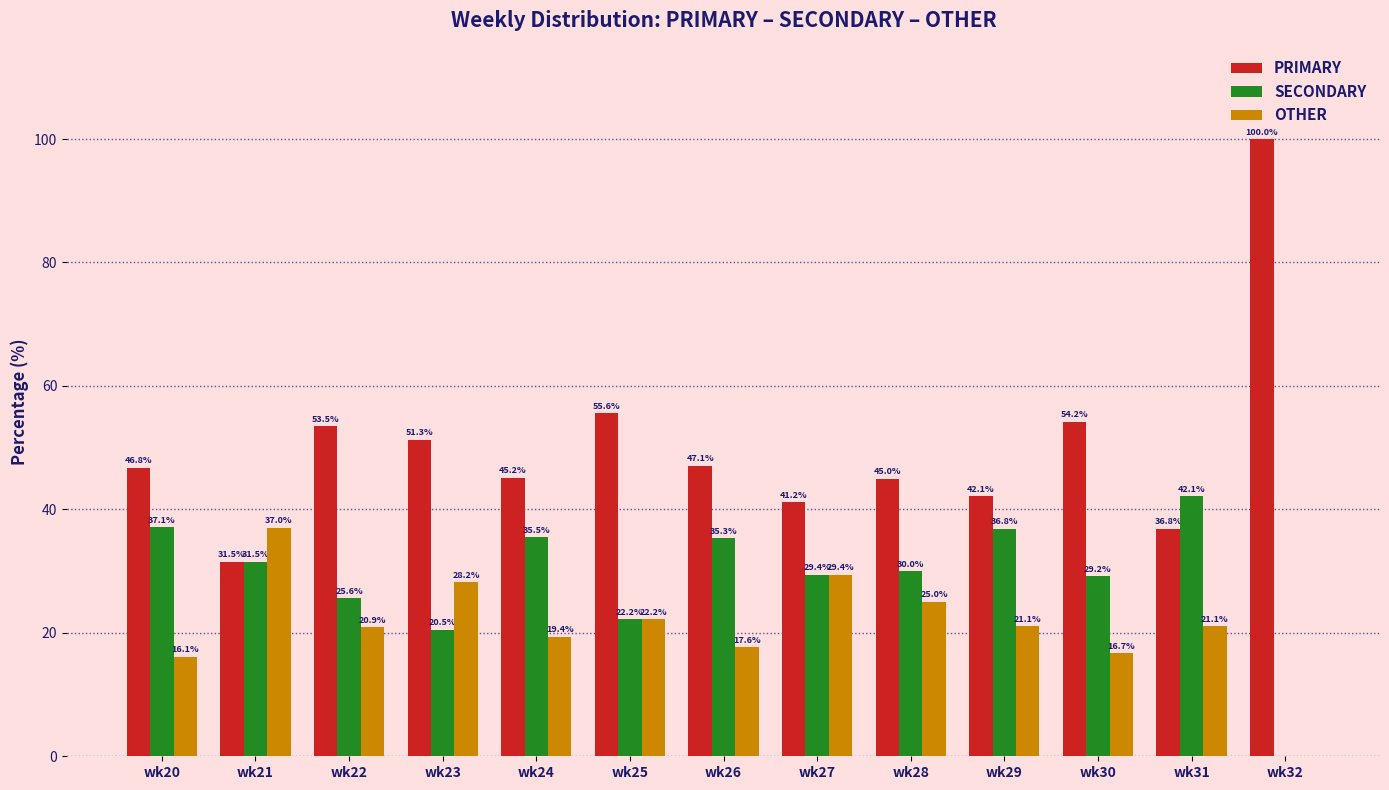

How many positive values does the SECONDARY series have?

12